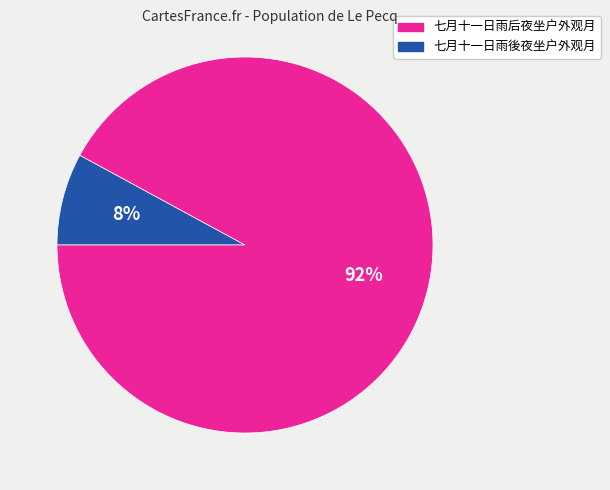

To the nearest percent, what is the difference between the largest and smallest slice percentages?

84%